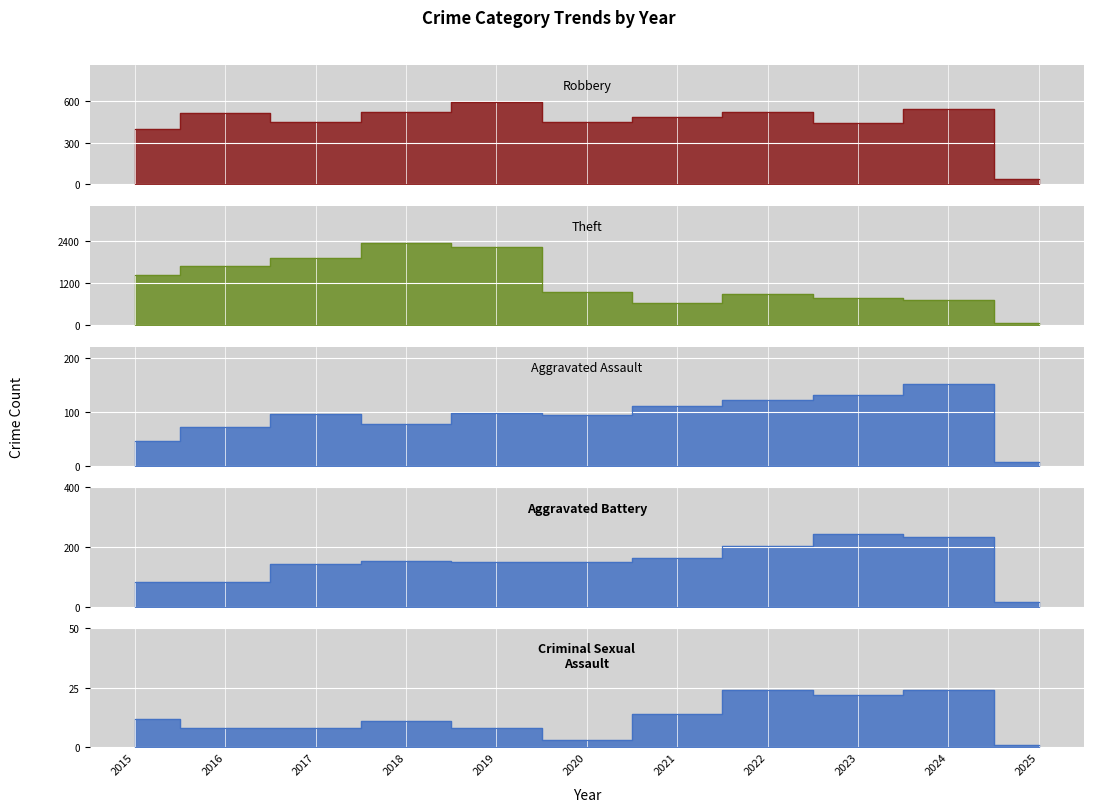

Which series changed the most between 2024 and 2025?

Theft